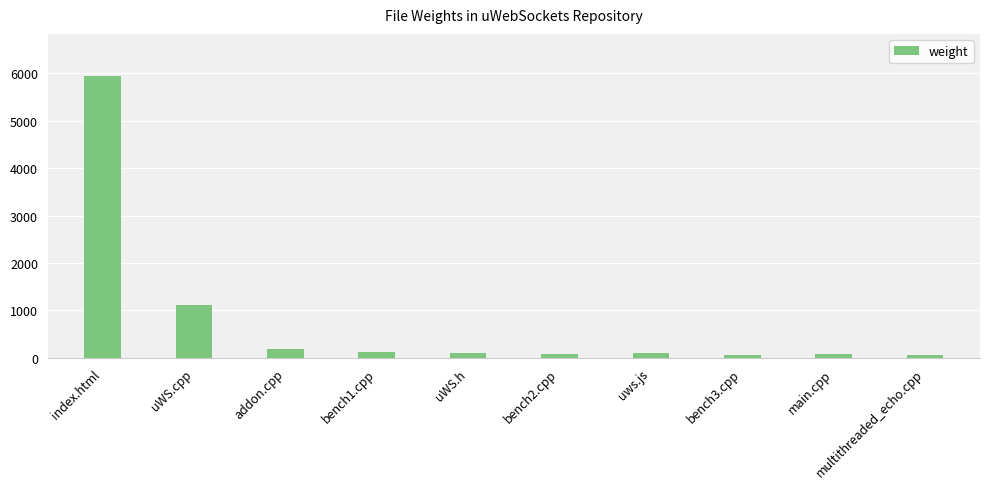

Are the bars horizontal?

No